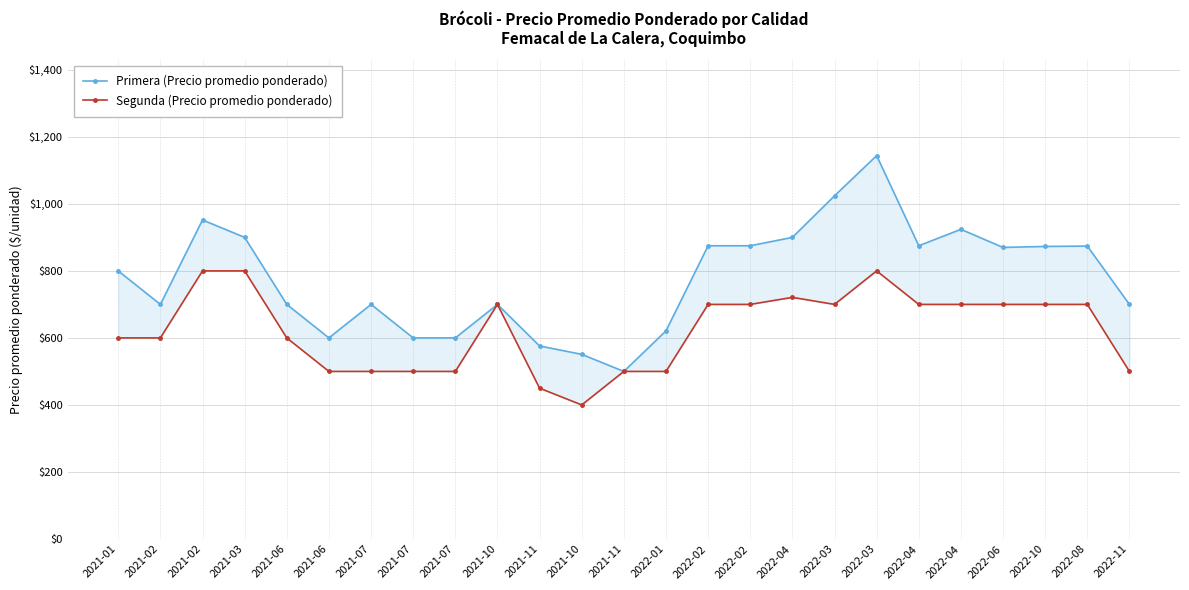

Does the chart display data point markers on the line(s)?

Yes